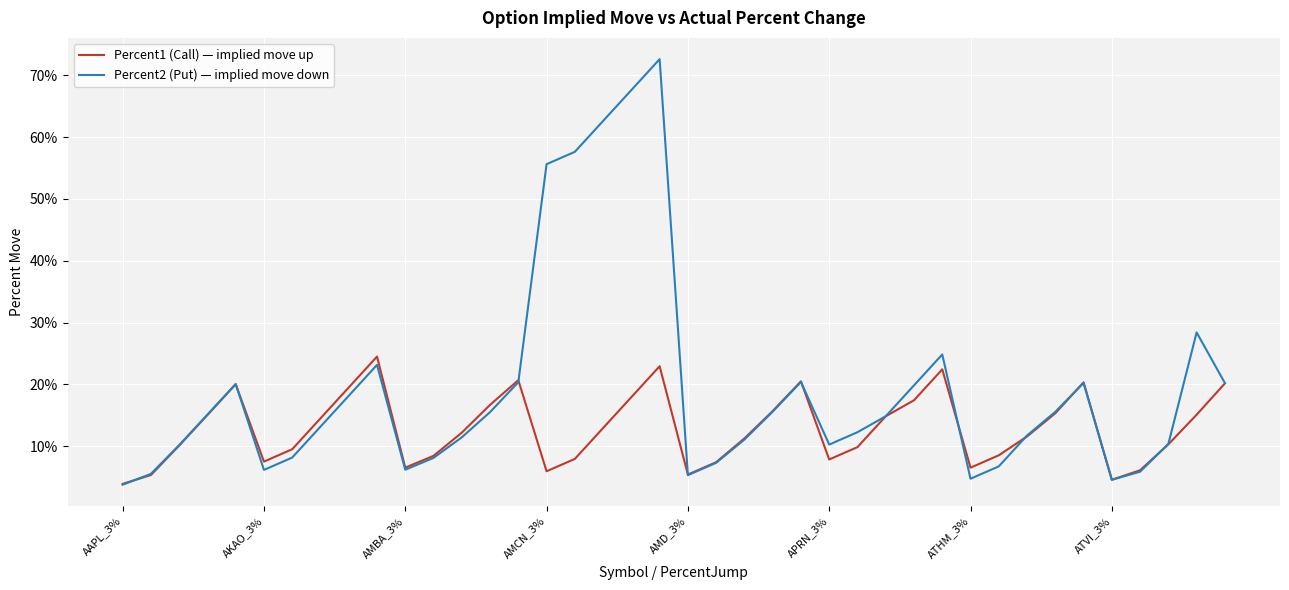

What are all the series names shown in the legend?

Percent1 (Call) — implied move up, Percent2 (Put) — implied move down